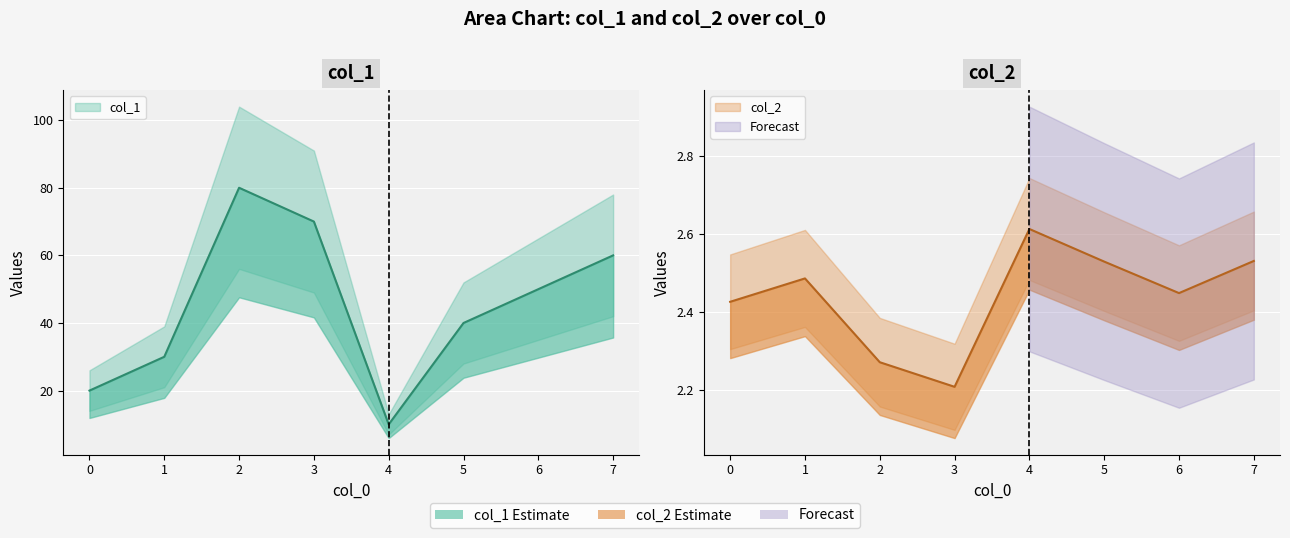

List the labels in order of col_1 value, largest first.

2, 3, 7, 6, 5, 1, 0, 4